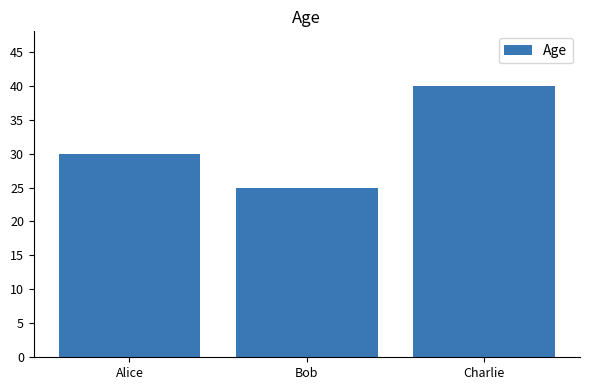

Count the values in the range 25 to 40.

3